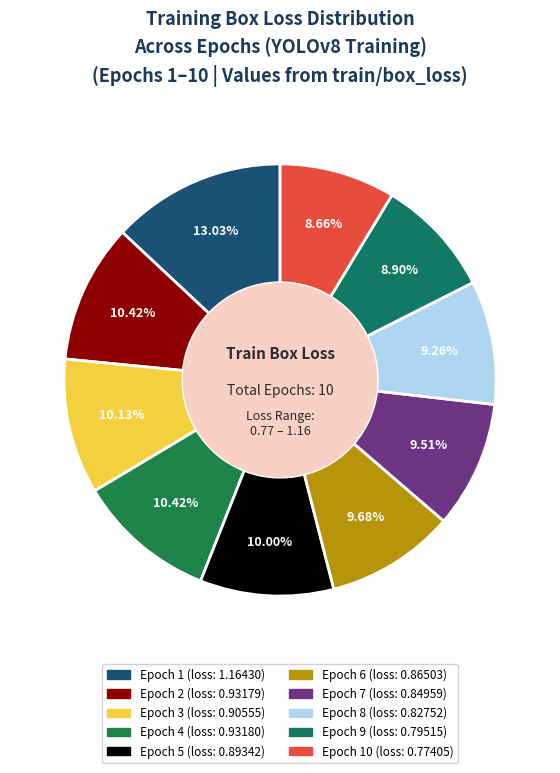

How many segments does this pie chart have?

10